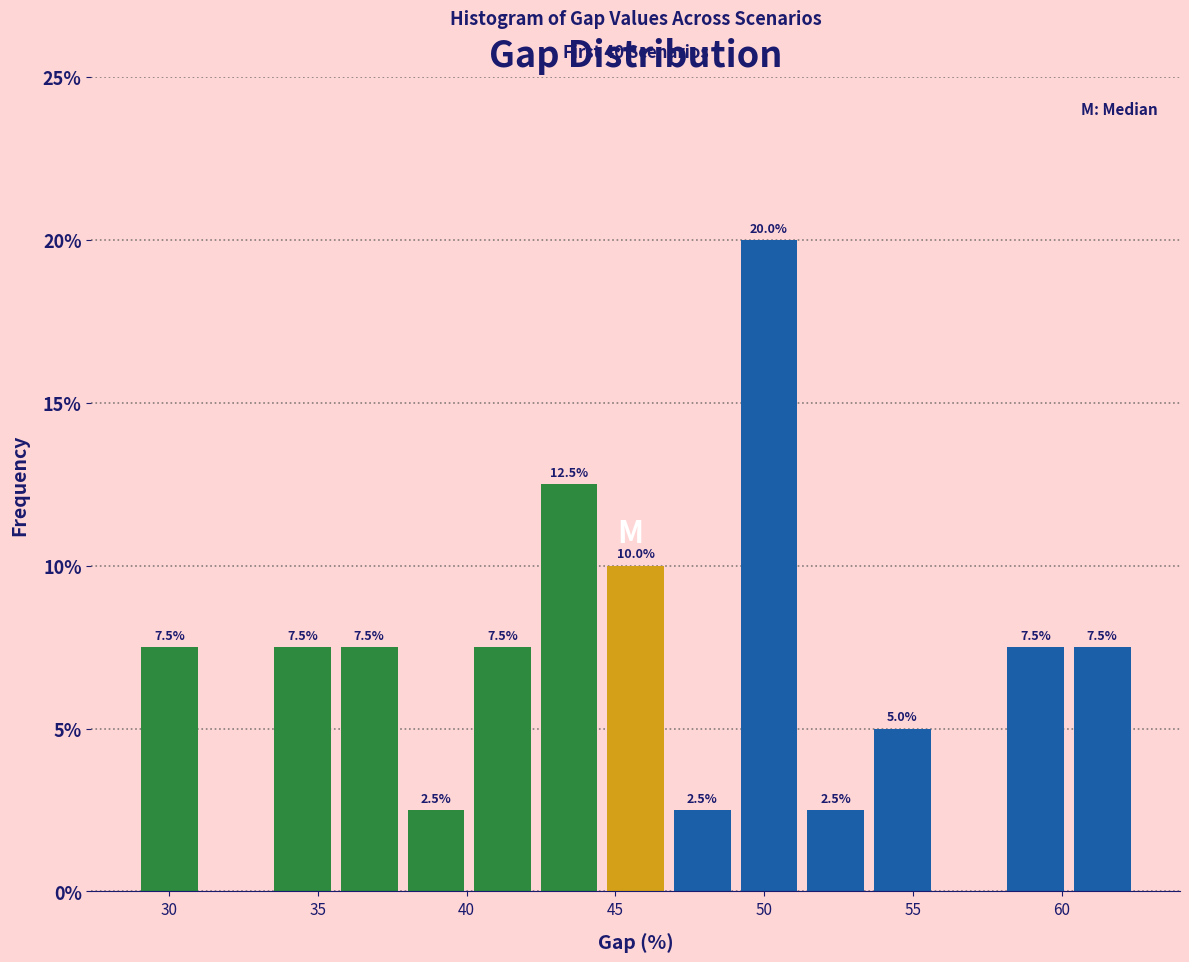

Over which range of the x-axis is the bar tallest?

49.0 to 51.5